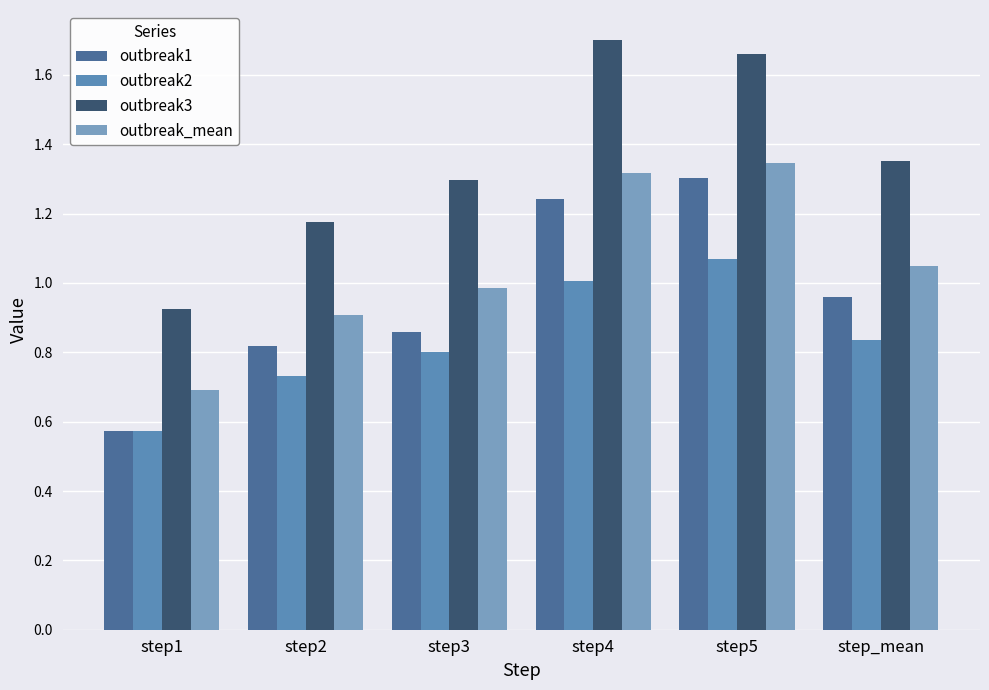

What are all the series names shown in the legend?

outbreak1, outbreak2, outbreak3, outbreak_mean